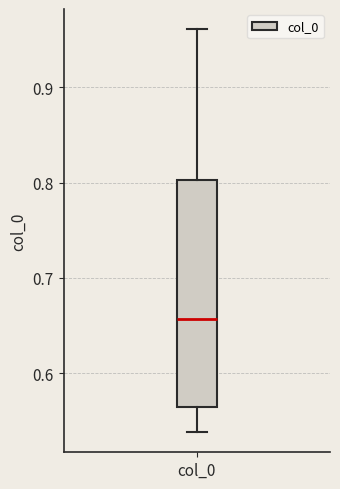

Read this box plot against the y-axis: the position of the median line, the range covered by the box, and the ends of both whiskers. The values are not printed on the chart, so give them approximately, as read against the axis.

median 0.66, box 0.56 to 0.80, whiskers 0.54 to 0.96